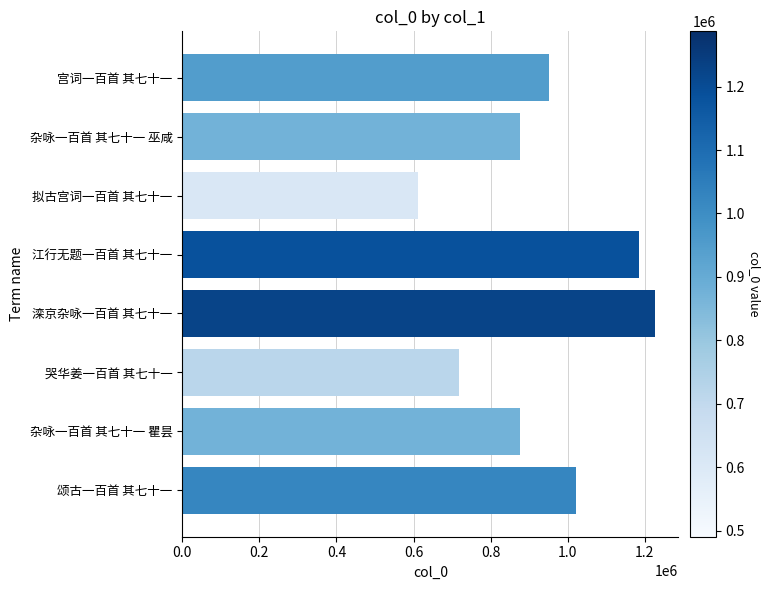

What is the average value?

933391